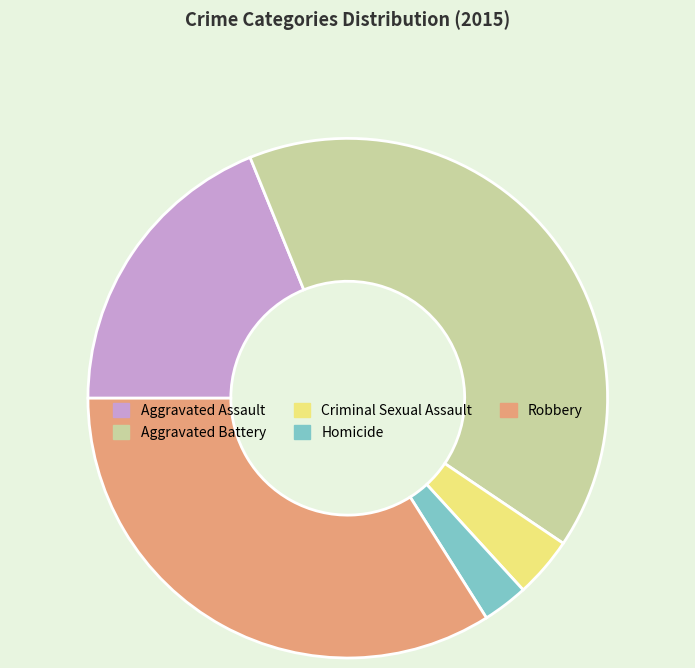

Between Homicide and Robbery, which is larger?

Robbery